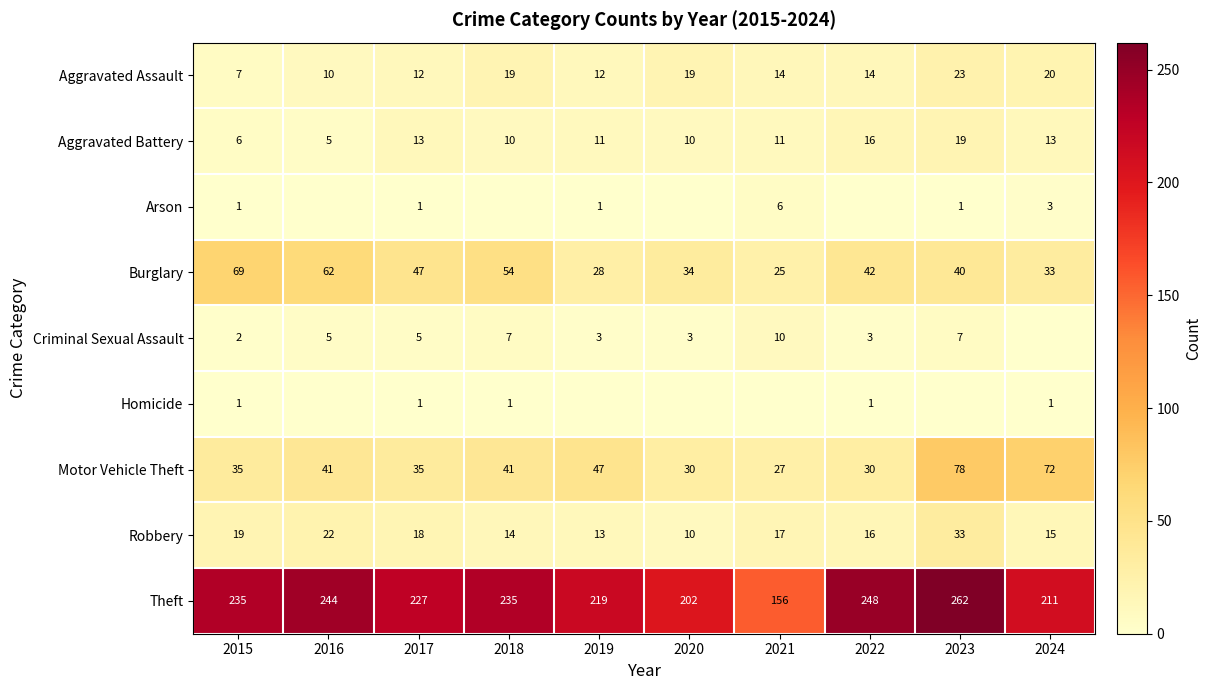

Where does the Aggravated Battery series first go above 11?

2017